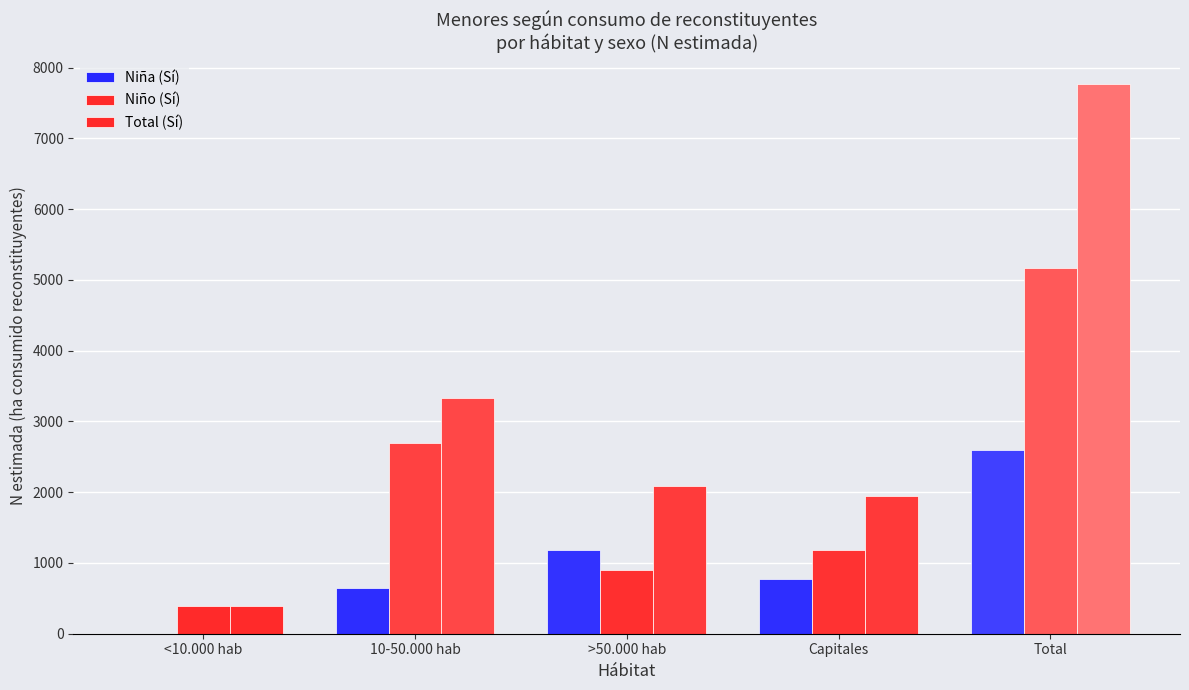

How many groups of bars are there?

5